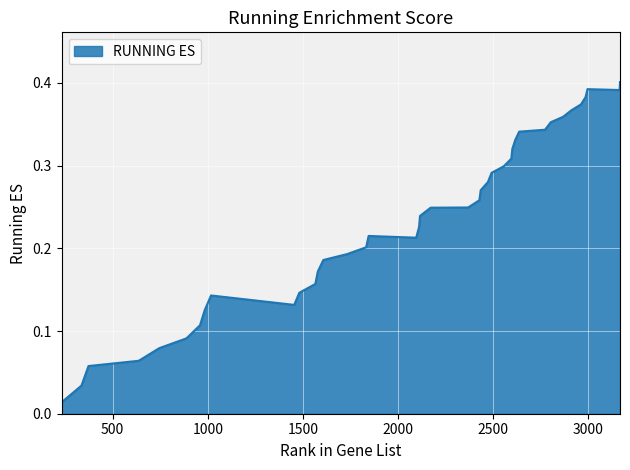

Does the chart display data point markers on the line(s)?

No